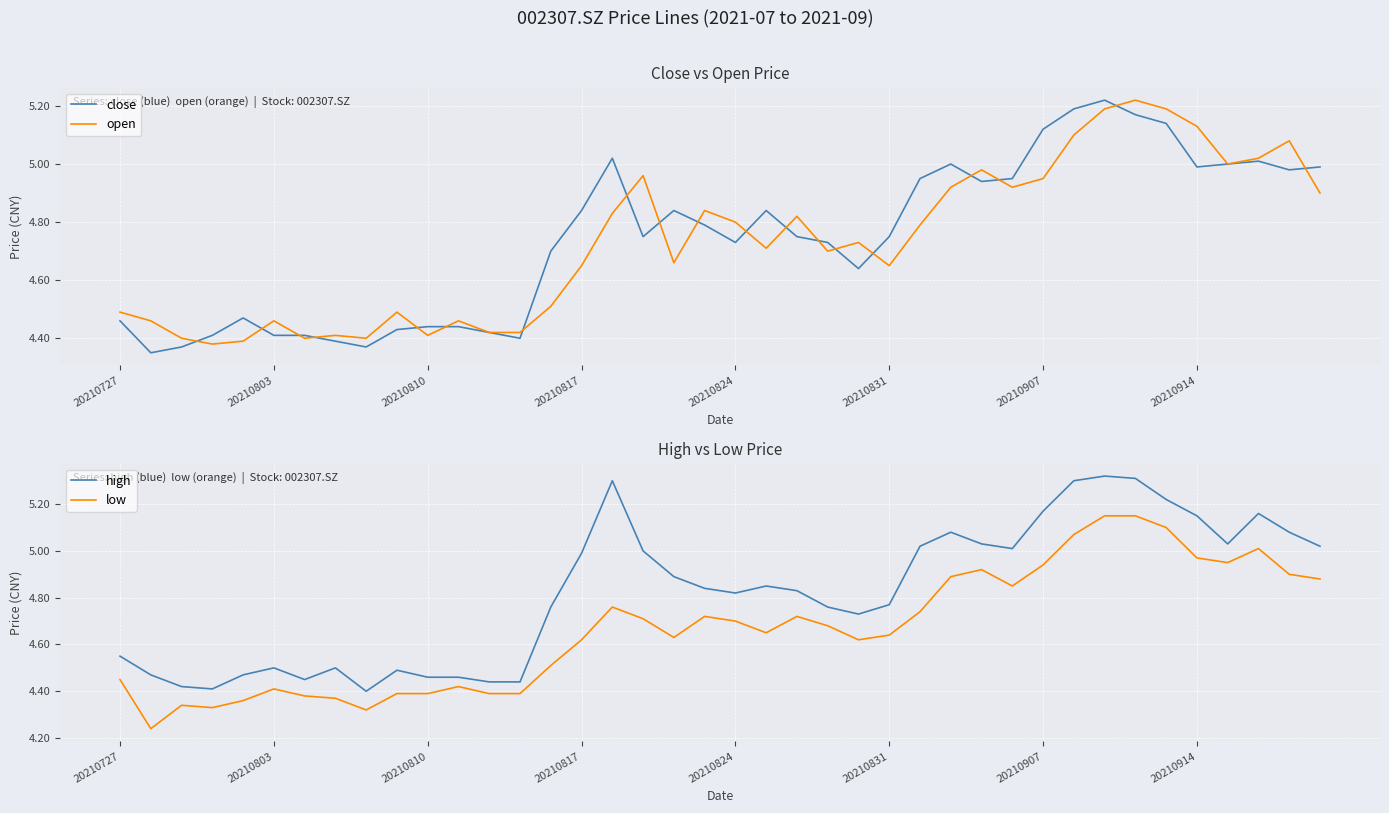

At how many categories does at least one series exceed 4?

40